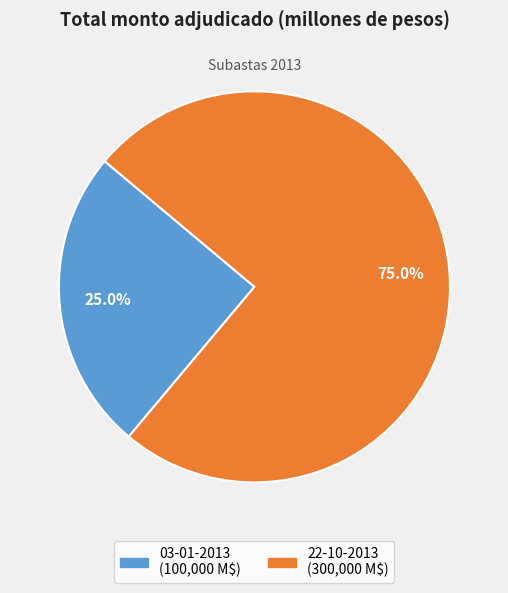

Does 22-10-2013 account for over 50% of the chart?

Yes